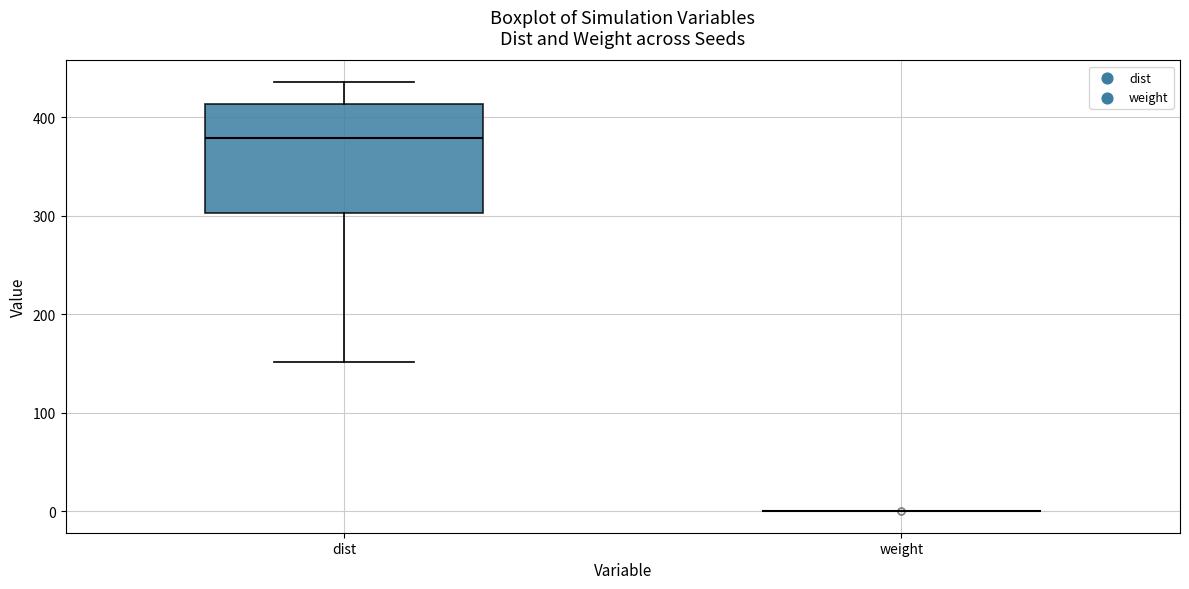

Reading left to right, transcribe this box plot: for each box, give where its median line is, the range the box spans, and where its two whiskers end, as read against the y-axis. The values are not printed on the chart, so give them approximately, as read against the axis.

dist: median 380, box 300 to 410, whiskers 150 to 440
weight: box collapsed to a line at 0, whiskers 0 to 0